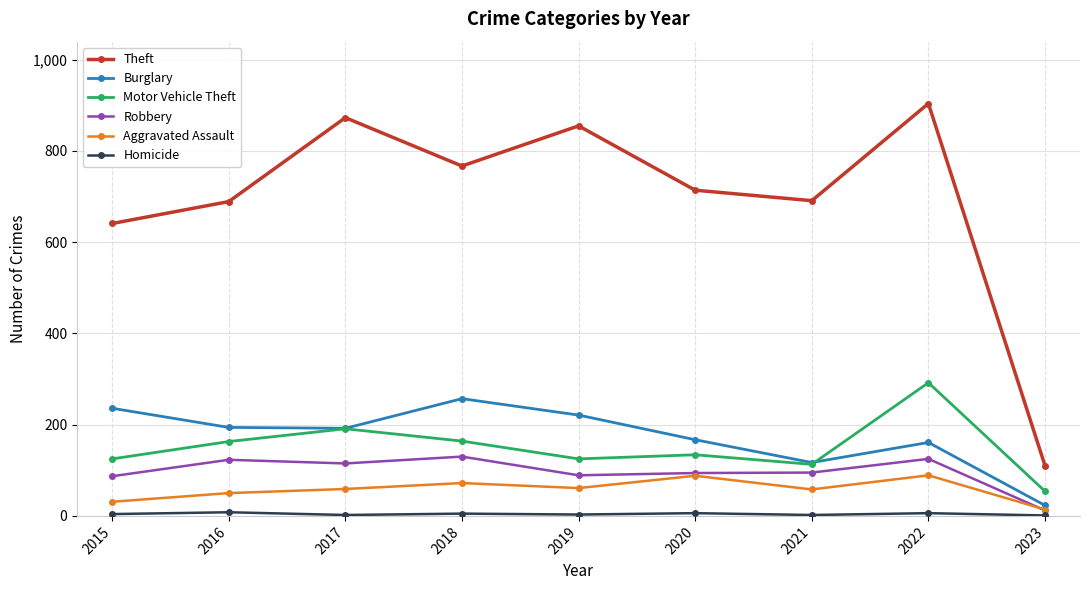

What is the value of the Theft point at the 7th from the left?

691